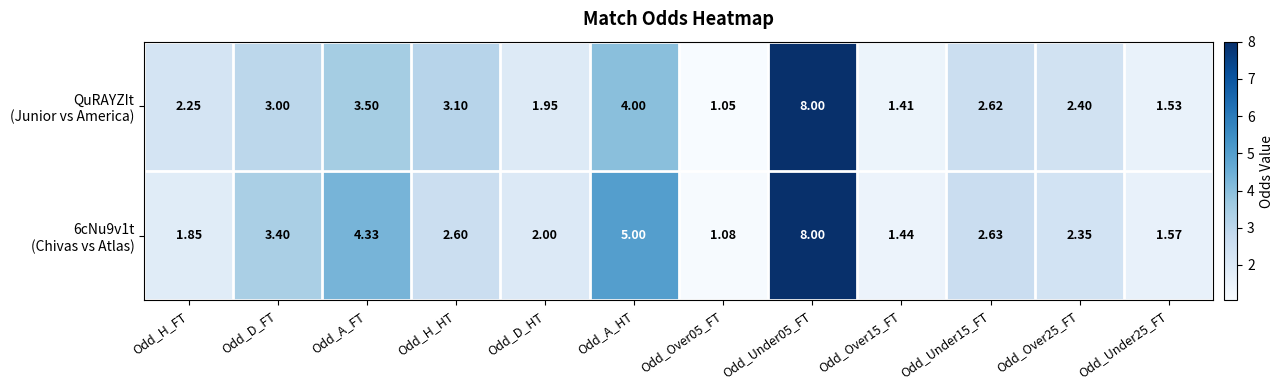

Which series has the largest range (max minus min)?

QuRAYZIt (Junior vs America)